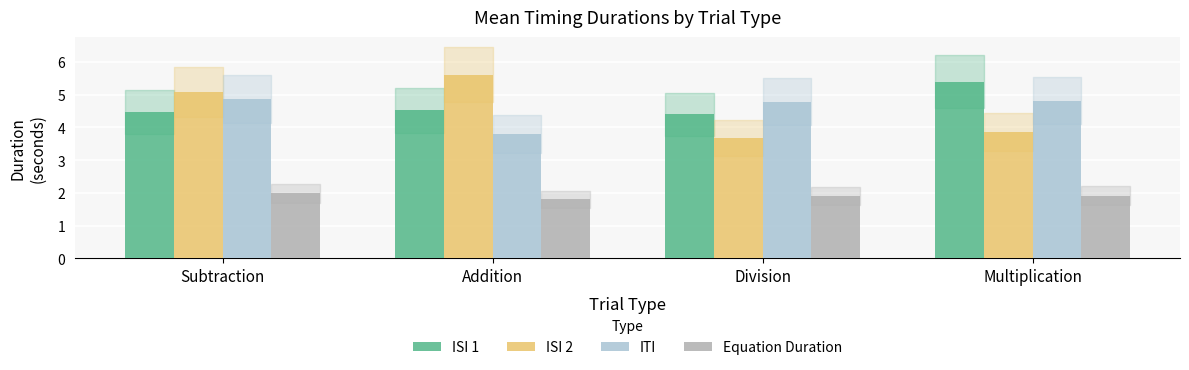

What is the total value across all series at Multiplication?

16.0